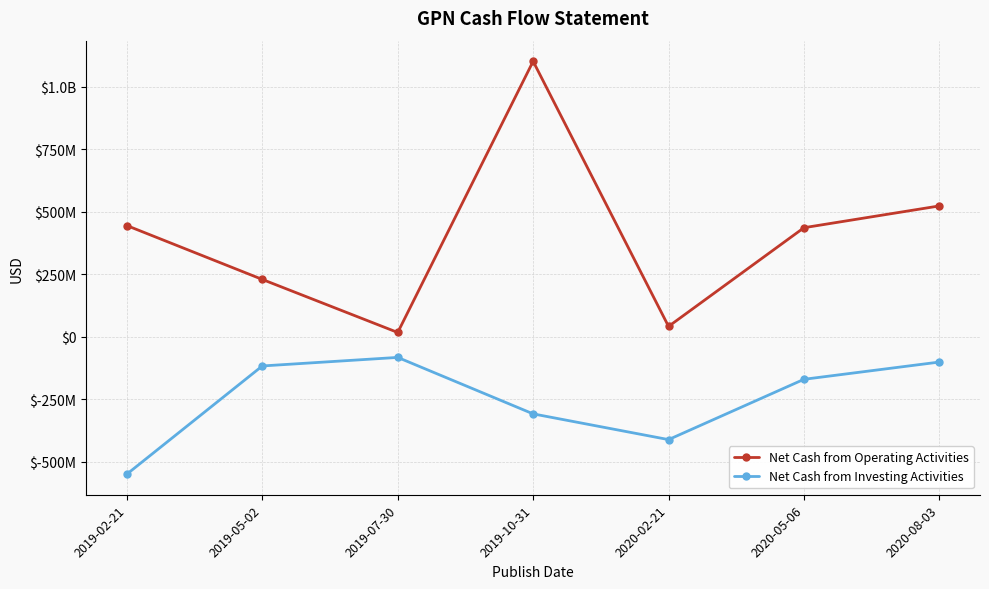

True or false: Net Cash from Investing Activities and Net Cash from Operating Activities cross at least once.

False